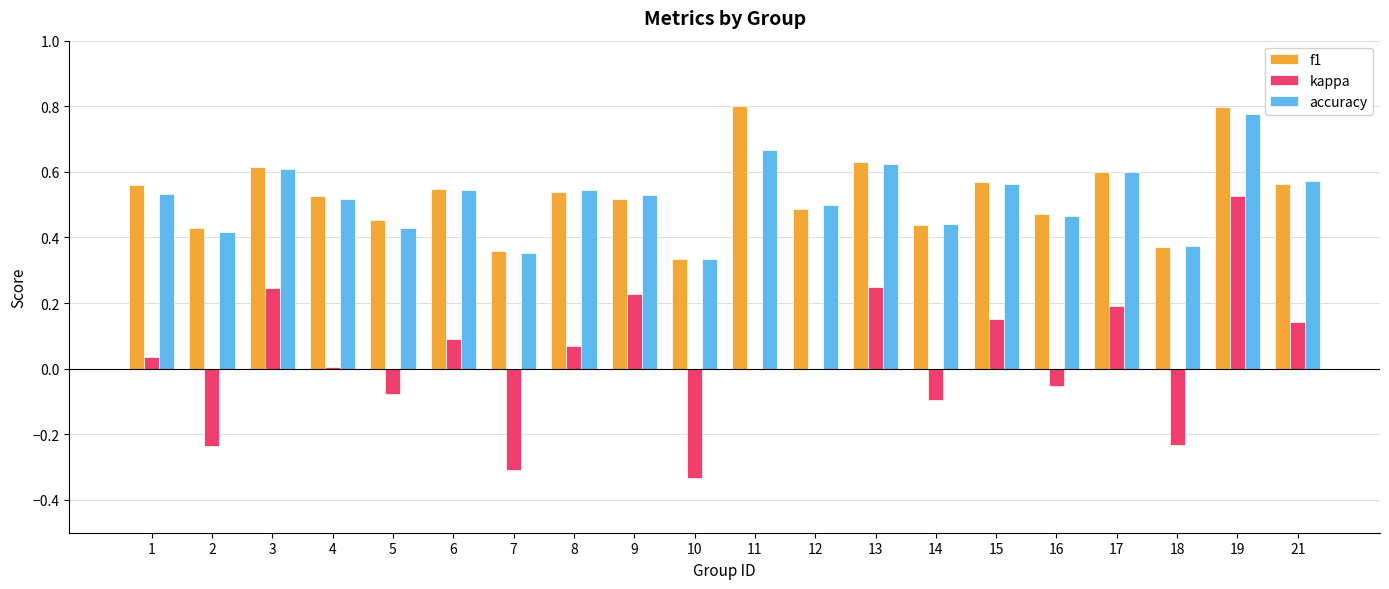

The value of f1 at 2 is 0.7. True or false?

False